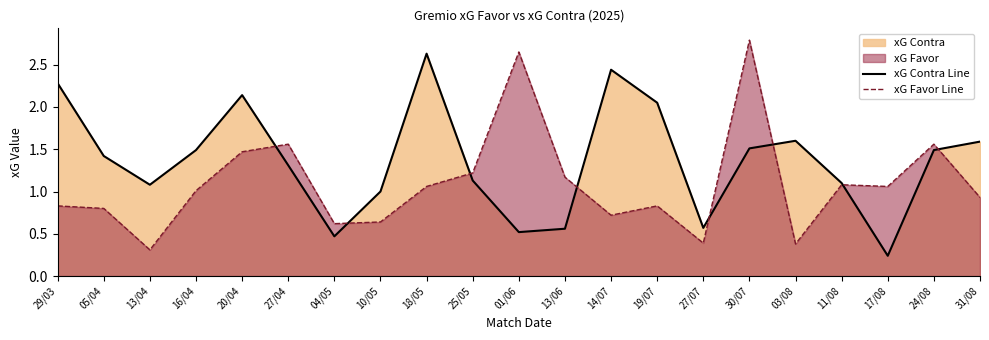

What is the lowest value of the xG Contra Line series?

0.2